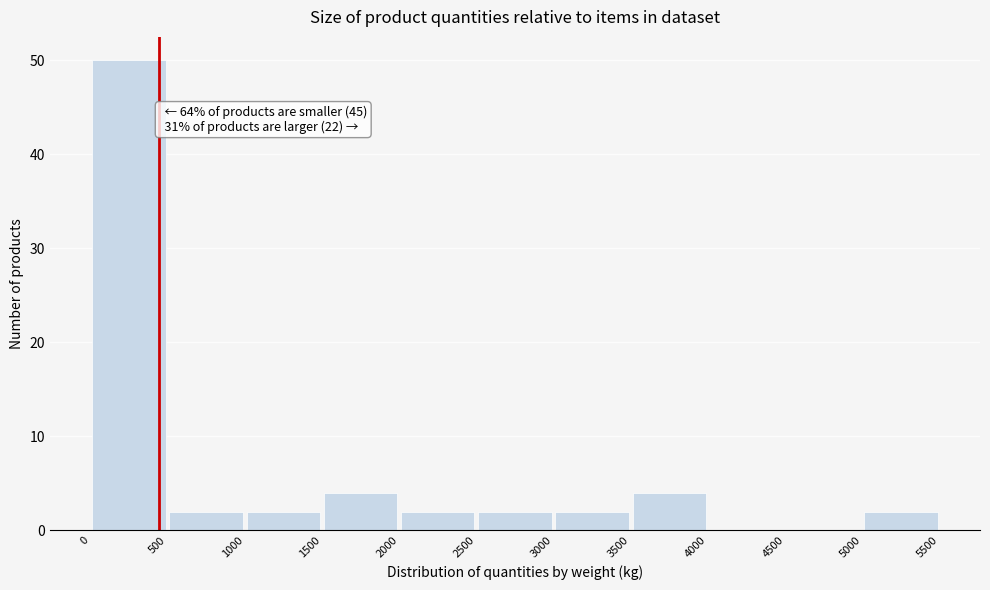

Which range on the x-axis has the tallest bar?

0 to 500